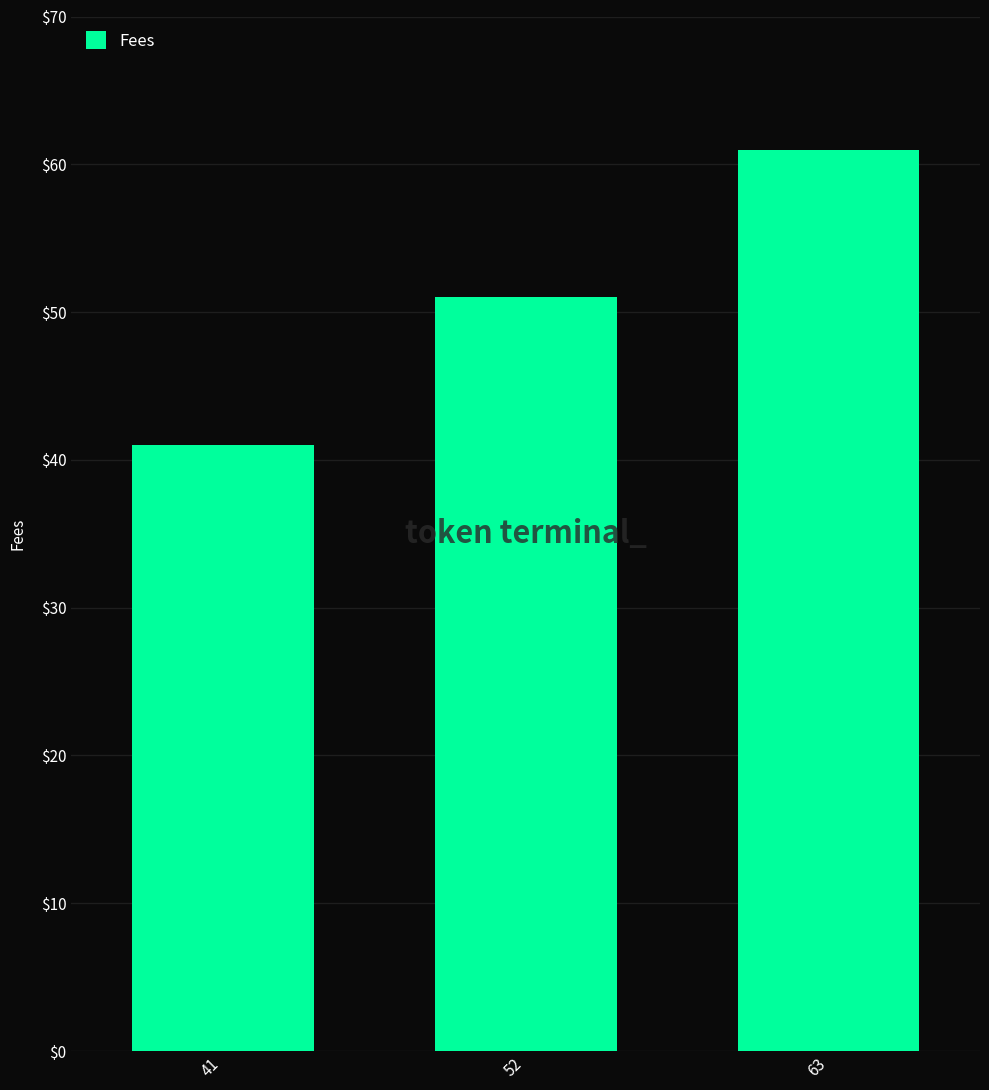

What is the sum of the values at 41 and 52?

92